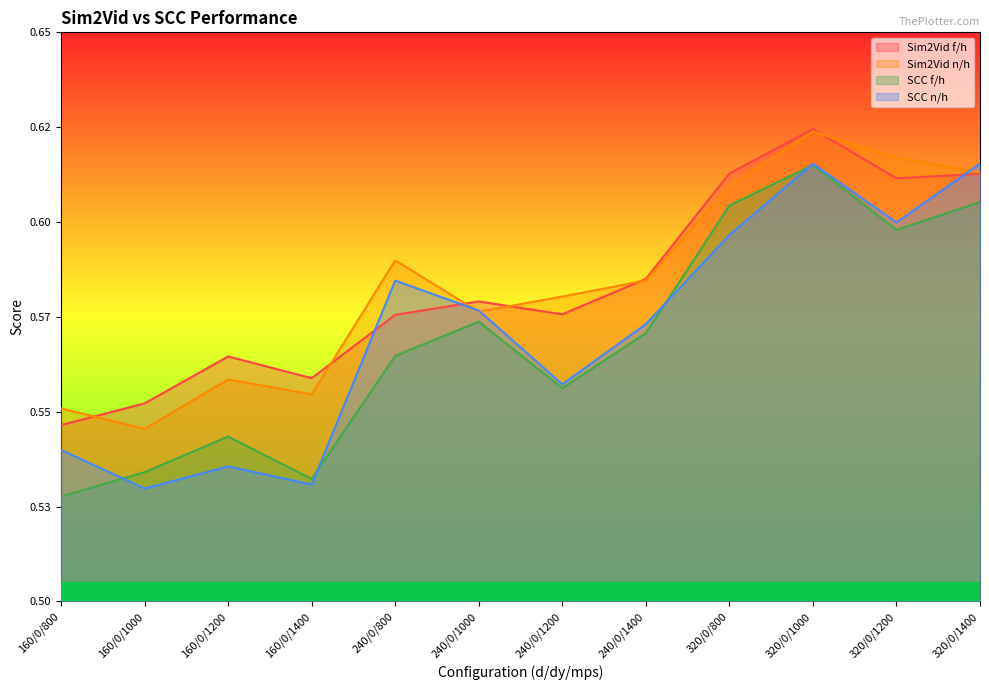

At which category is the sum across all series the highest?

320/0/1000